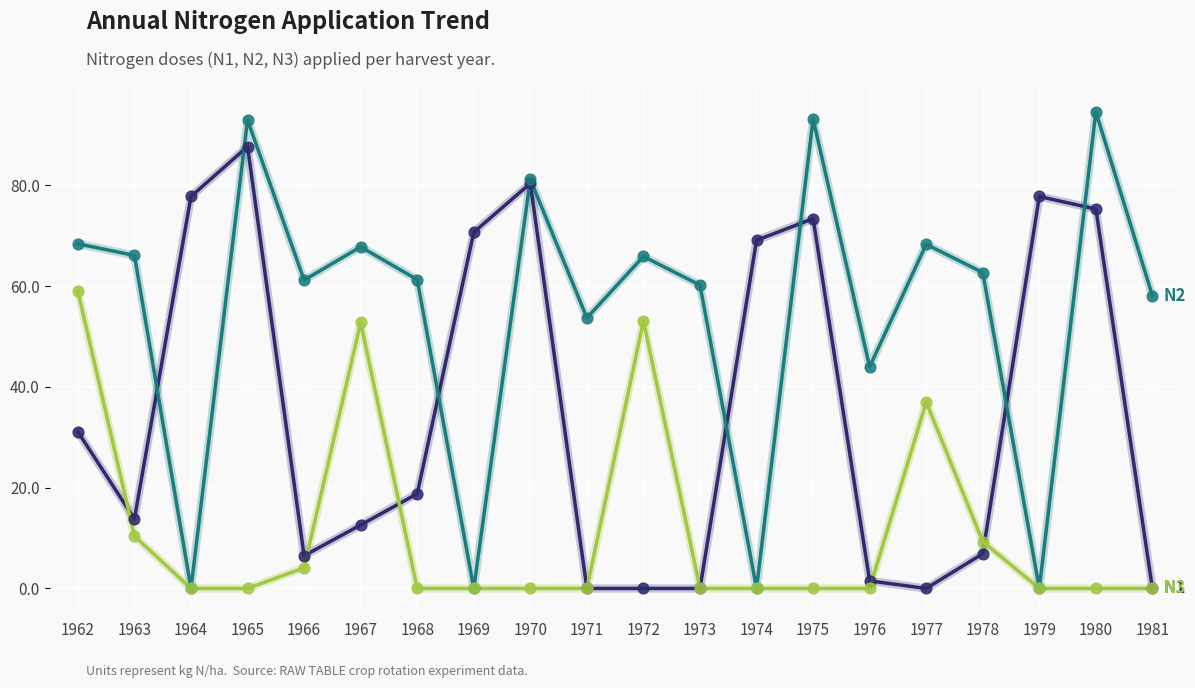

What is the total value across all series at 1978?

78.9